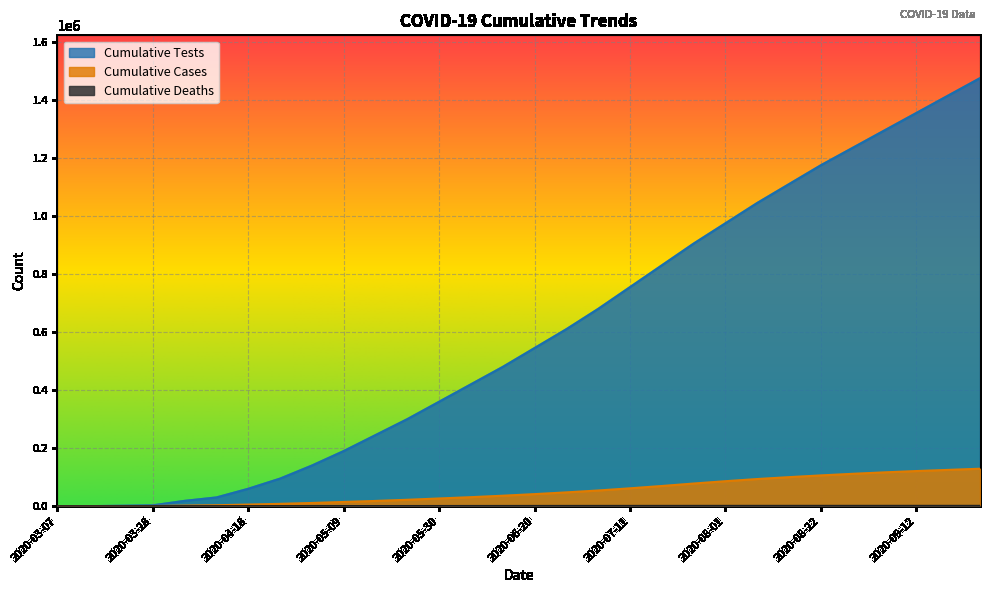

True or false: cumulative_tests and cumulative_deaths cross at least once.

False